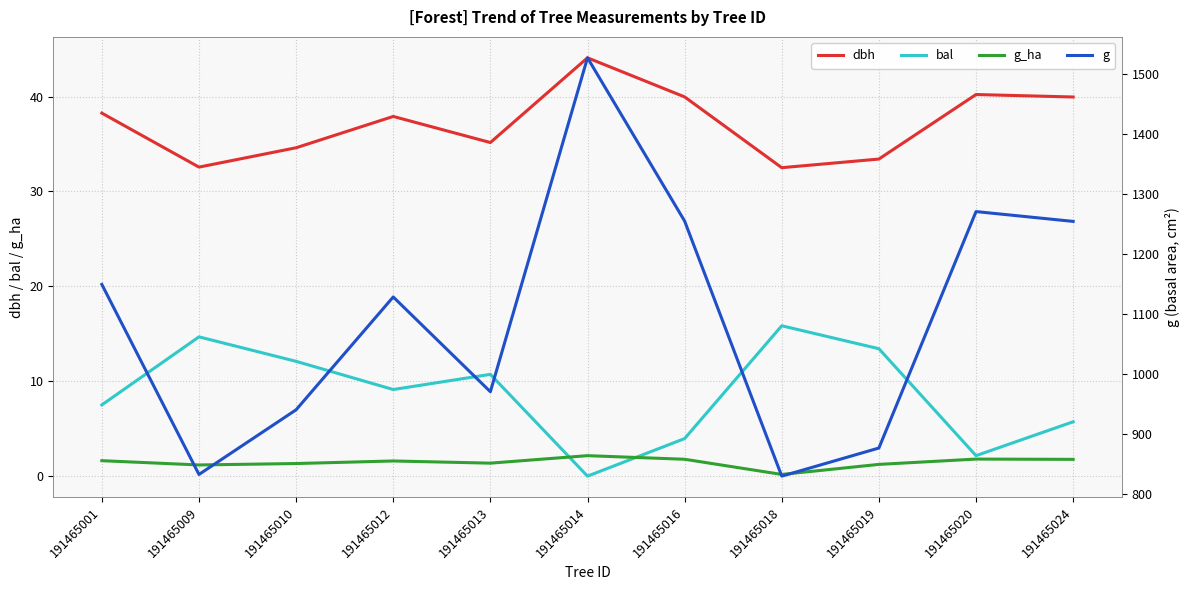

What is the value of the bal point at the 4th from the left?

9.1